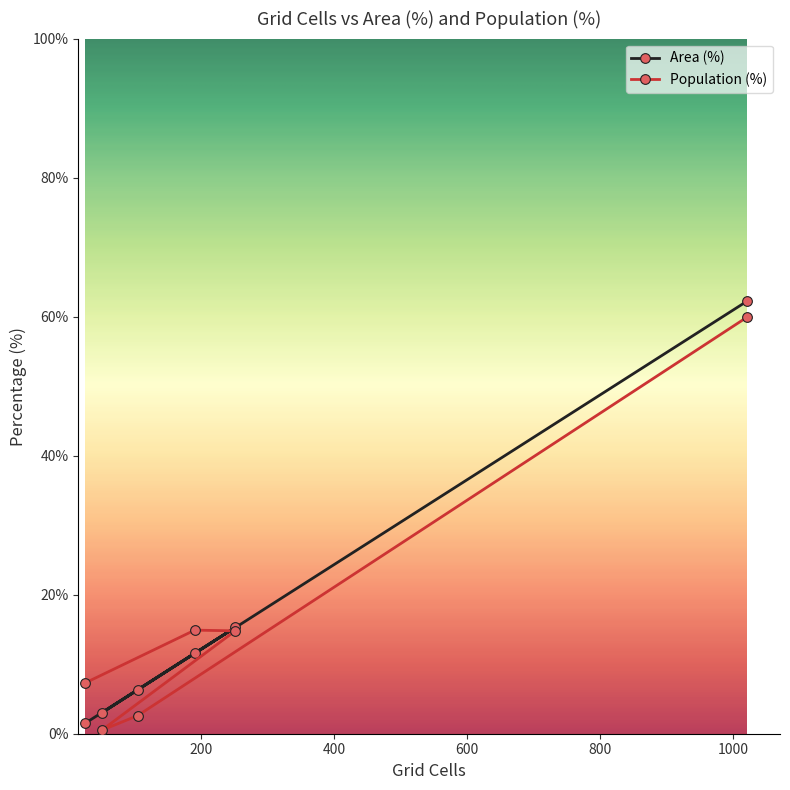

True or false: Population (%) and Area (%) cross at least once.

True